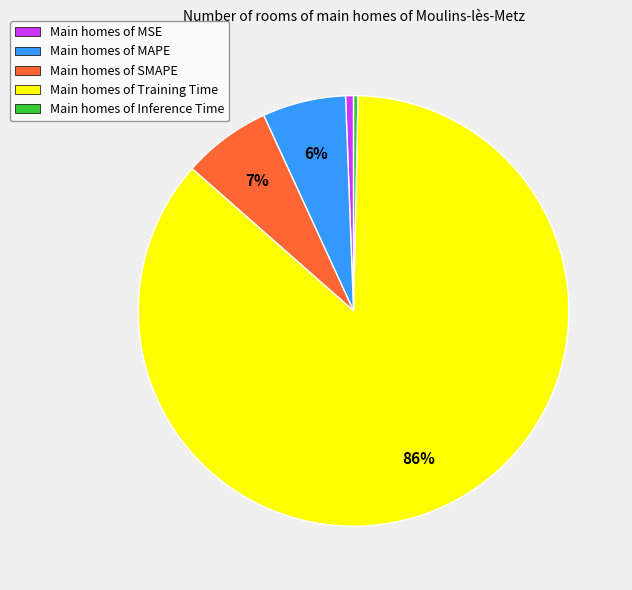

Is there a majority slice in this chart?

Yes